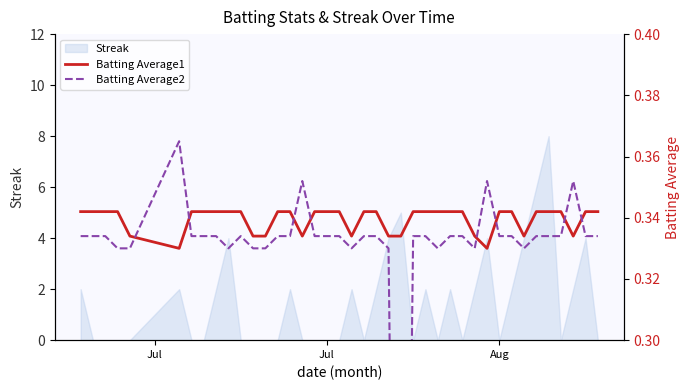

Is it true that Batting Average2 equals 0.5 at 22?

False